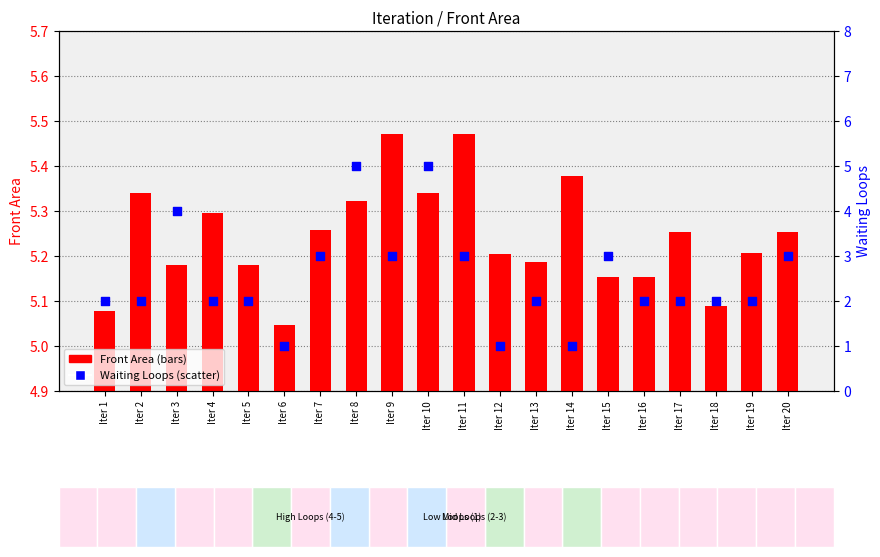

Which series has the widest spread of Y values?

Waiting Loops